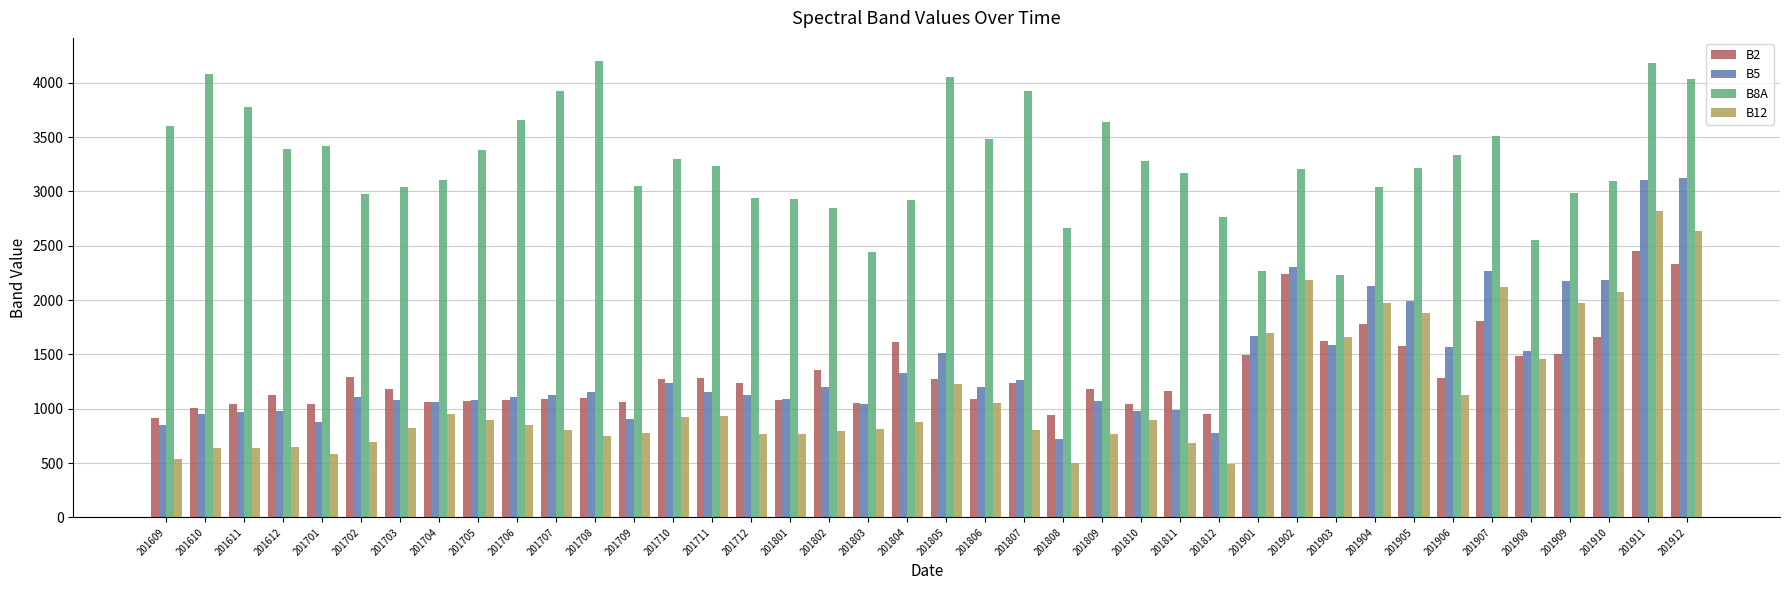

At which label does B8A first exceed 3232?

201609